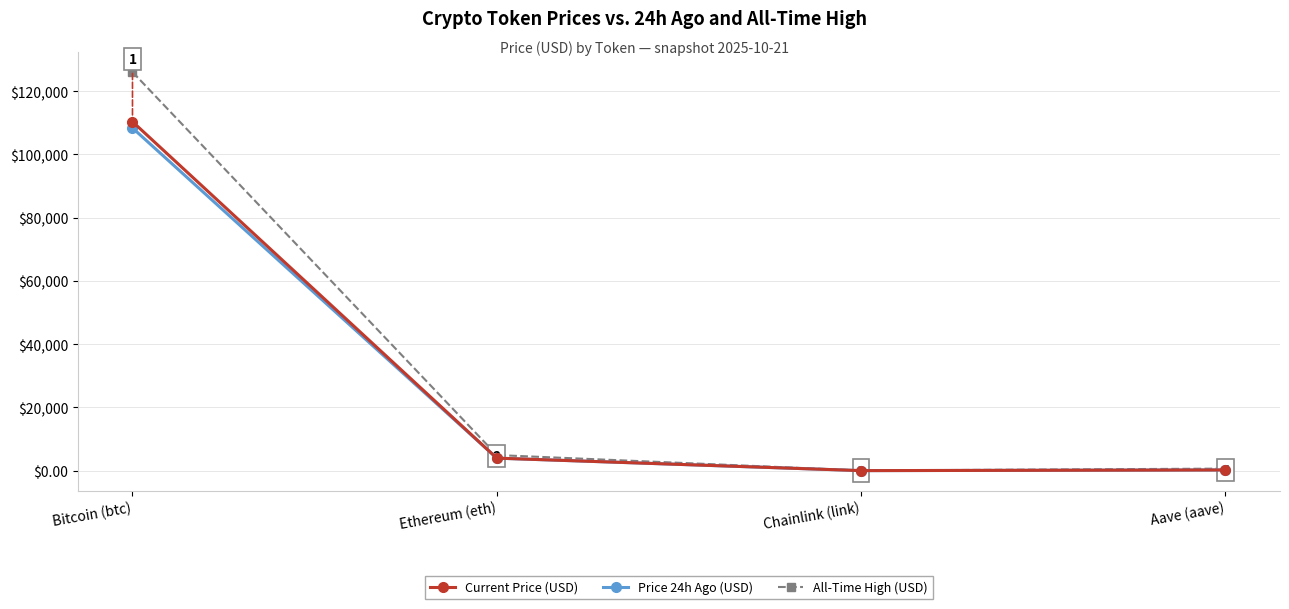

Which series has the largest range (max minus min)?

All-Time High (USD)